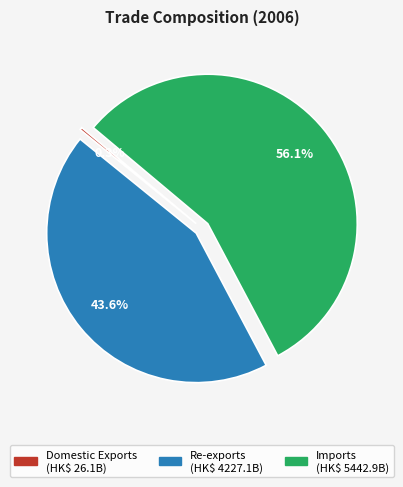

Approximately how many times larger is the value at Re-exports compared to Imports?

0.8